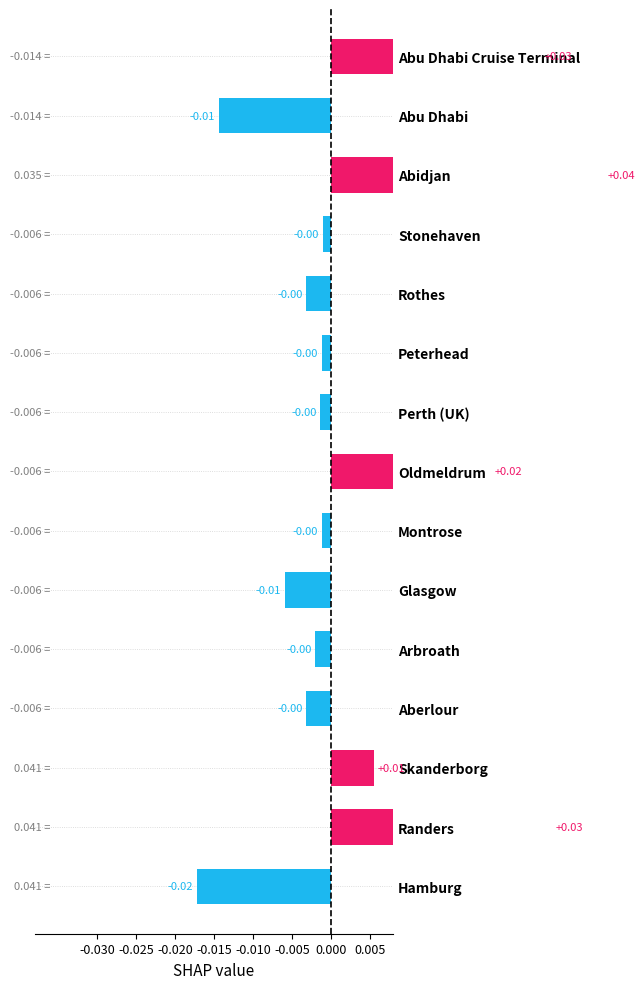

At which category does the chart reach its minimum across all series?

Hamburg